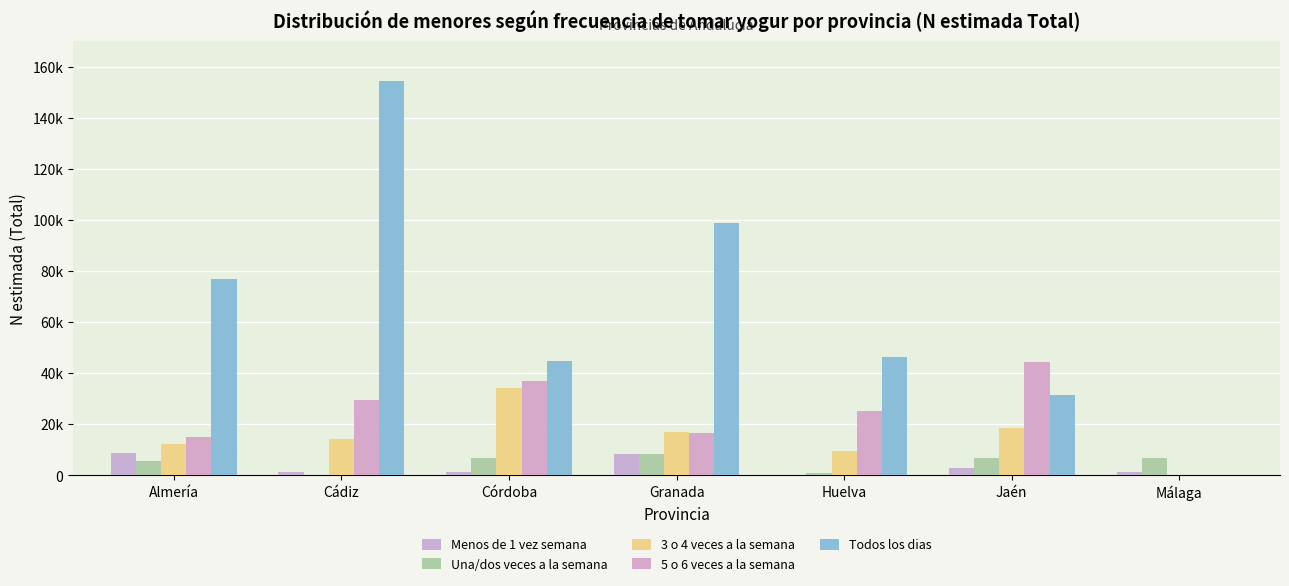

Reading left to right, extract all data points from this chart.

Menos de 1 vez semana: Almería=8630	Cádiz=1353	Córdoba=1486	Granada=8392	Huelva=0	Jaén=2816	Málaga=1383
Una/dos veces a la semana: Almería=5780	Cádiz=0	Córdoba=6798	Granada=8314	Huelva=850	Jaén=6998	Málaga=6648
3 o 4 veces a la semana: Almería=12321	Cádiz=14383	Córdoba=34027	Granada=16847	Huelva=9401	Jaén=18694	Málaga=0
5 o 6 veces a la semana: Almería=15121	Cádiz=29492	Córdoba=37087	Granada=16772	Huelva=25402	Jaén=44481	Málaga=0
Todos los dias: Almería=76770	Cádiz=154586	Córdoba=44762	Granada=98866	Huelva=46539	Jaén=31628	Málaga=0